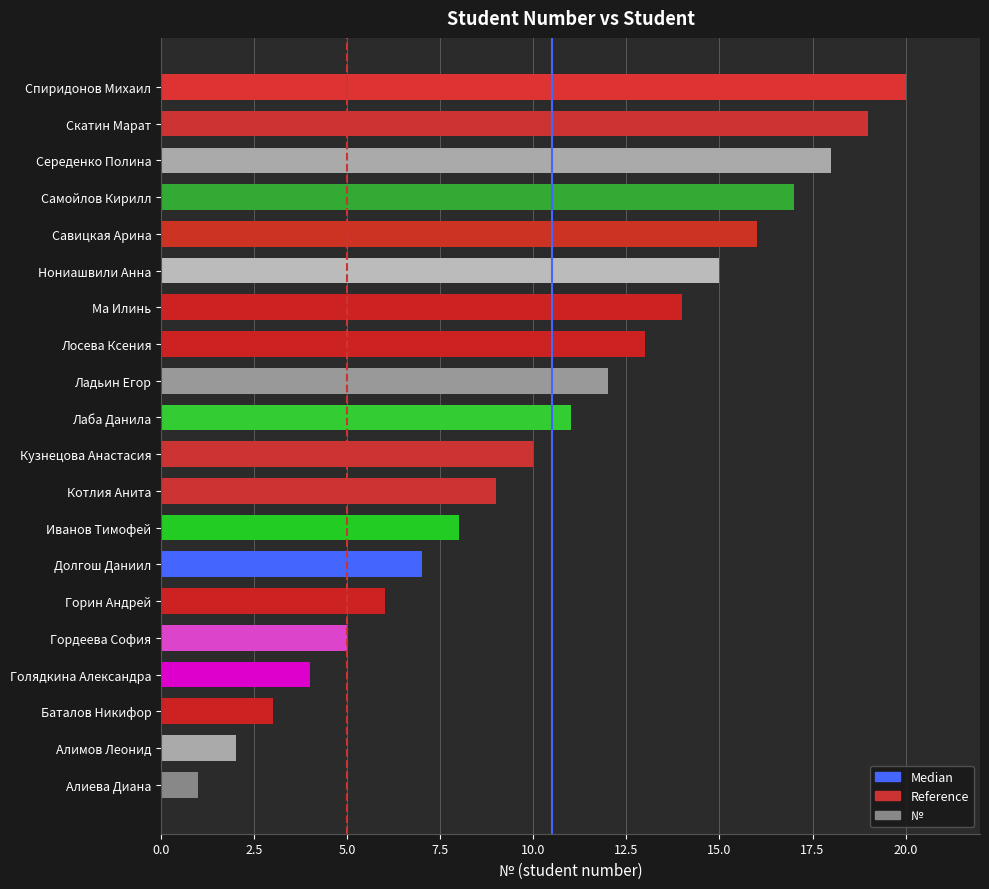

What value does the data have at Самойлов Кирилл, to the nearest 5?

15